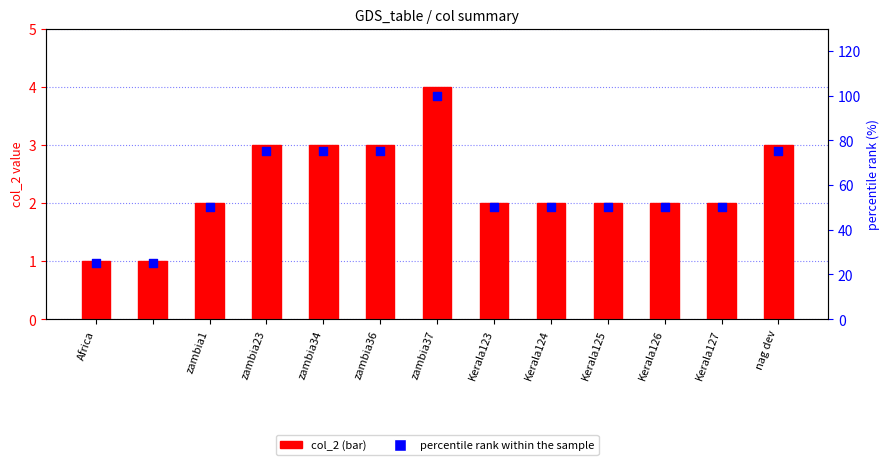

Which series has the largest total across all categories?

percentile rank within the sample